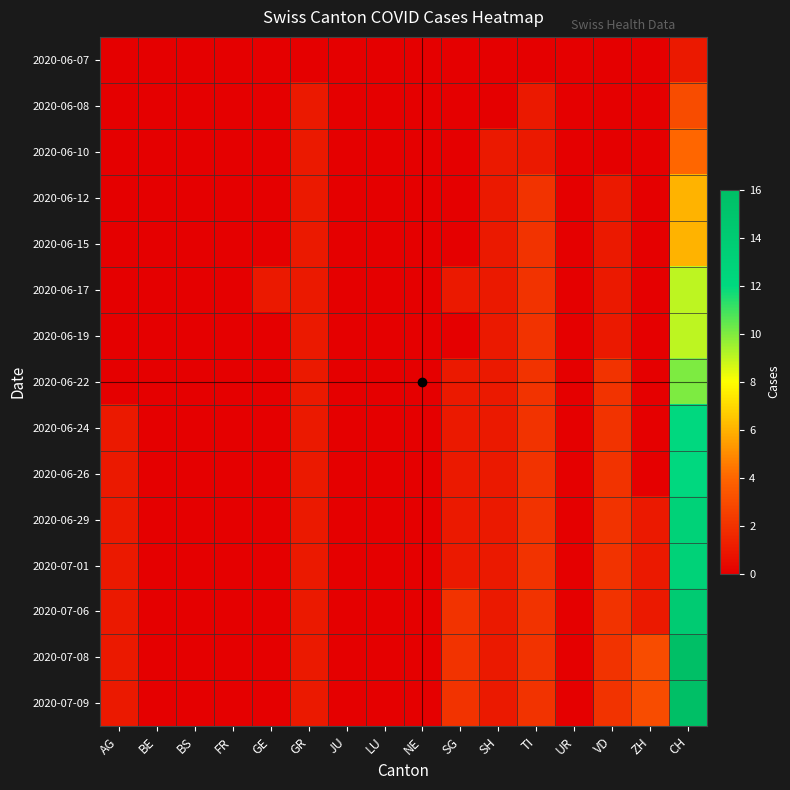

How many distinct data groups are displayed?

15